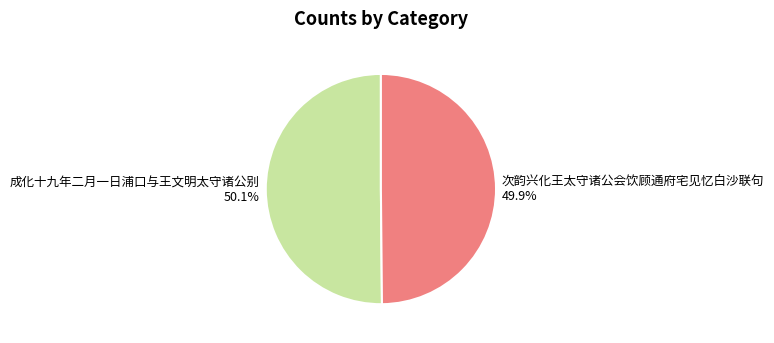

What percentage do 次韵兴化王太守诸公会饮顾通府宅见忆白沙联句 and 成化十九年二月一日浦口与王文明太守诸公别 together represent?

100.0%